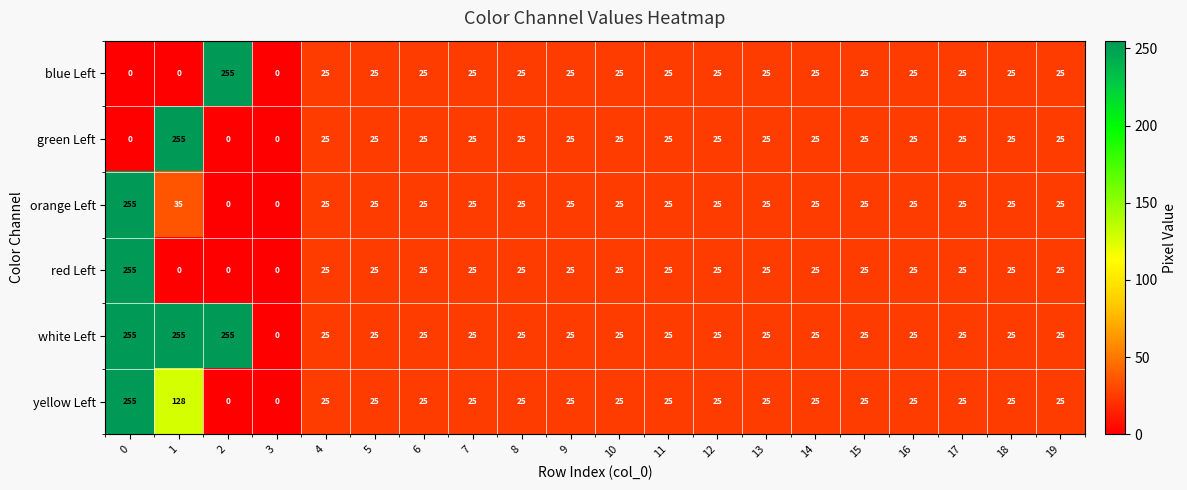

What is the average value of the blue Left series?

33